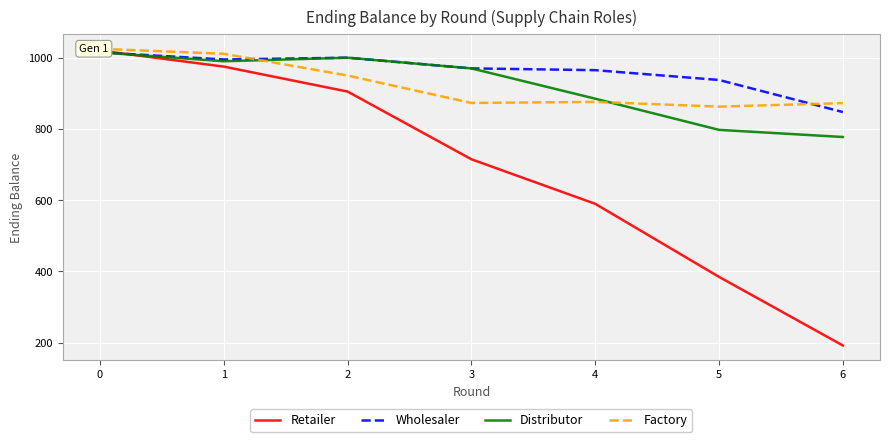

In Wholesaler, how many points are lower than both neighbors (excluding endpoints)?

1